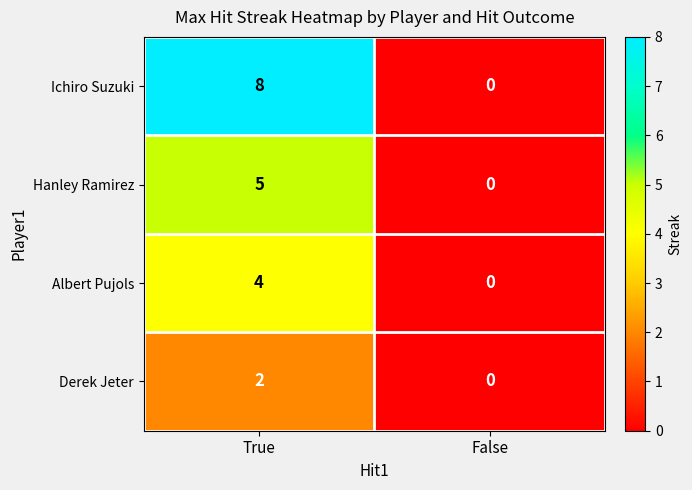

At how many categories does at least one series exceed 4?

1